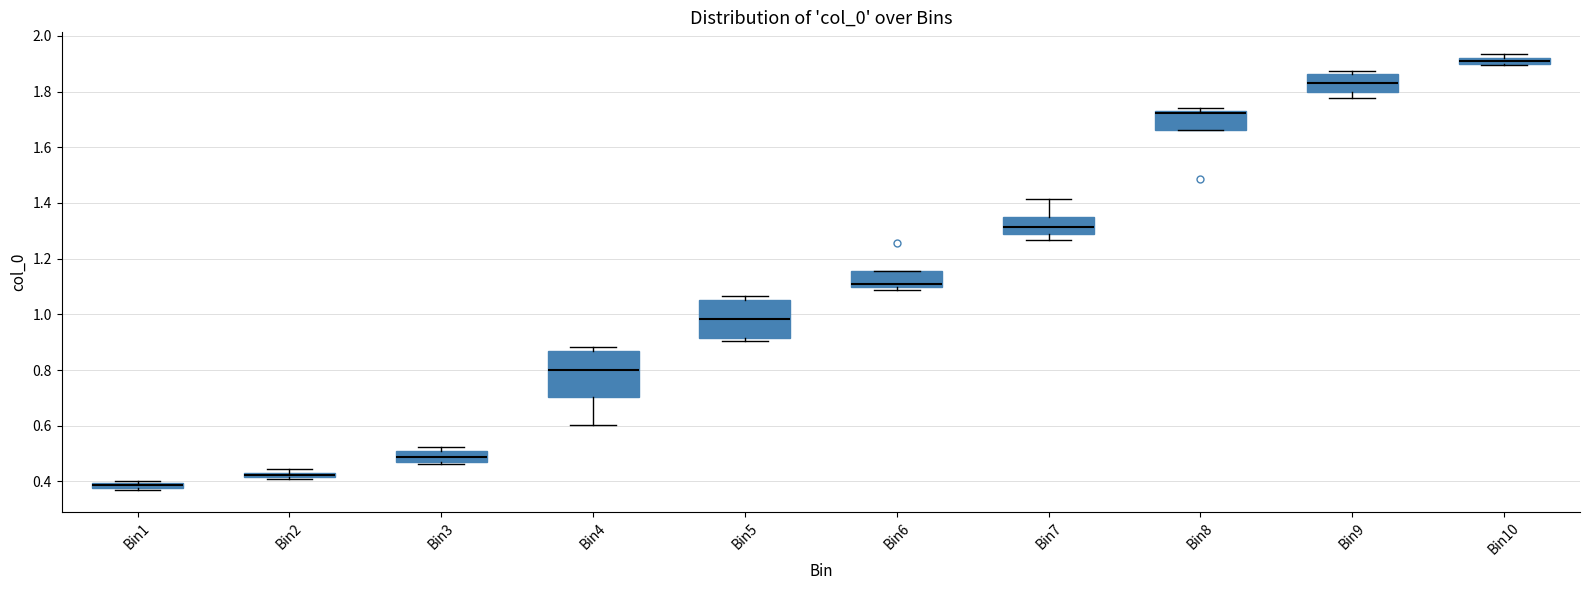

Which box is the tallest, from its lower edge to its upper edge?

Bin4